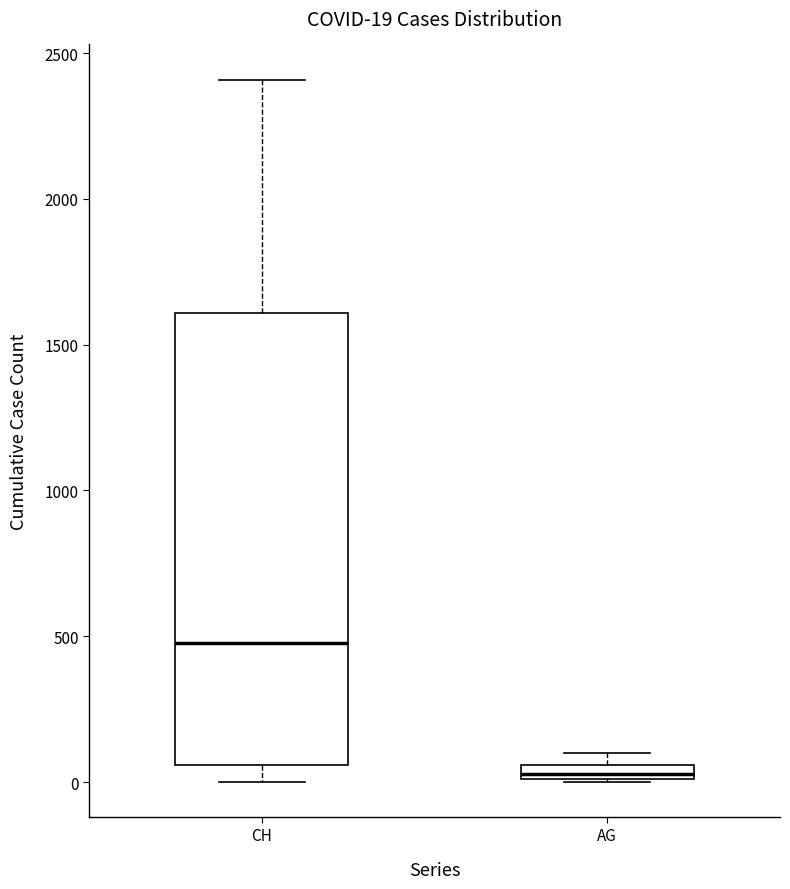

Comparing the boxes themselves (not the whiskers), which one is the tallest?

CH